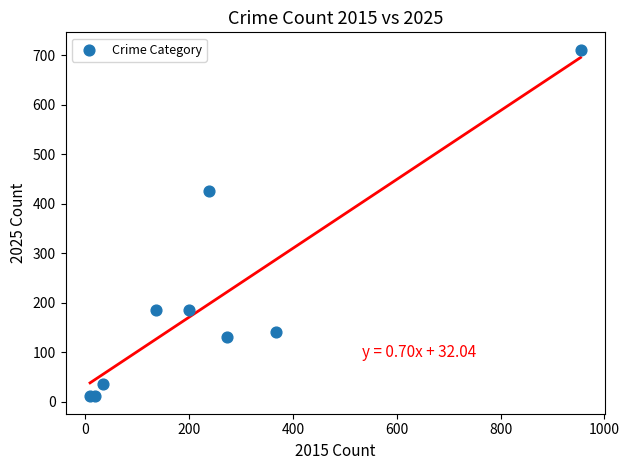

What Y value in the scatter plot is closest to 361?

426